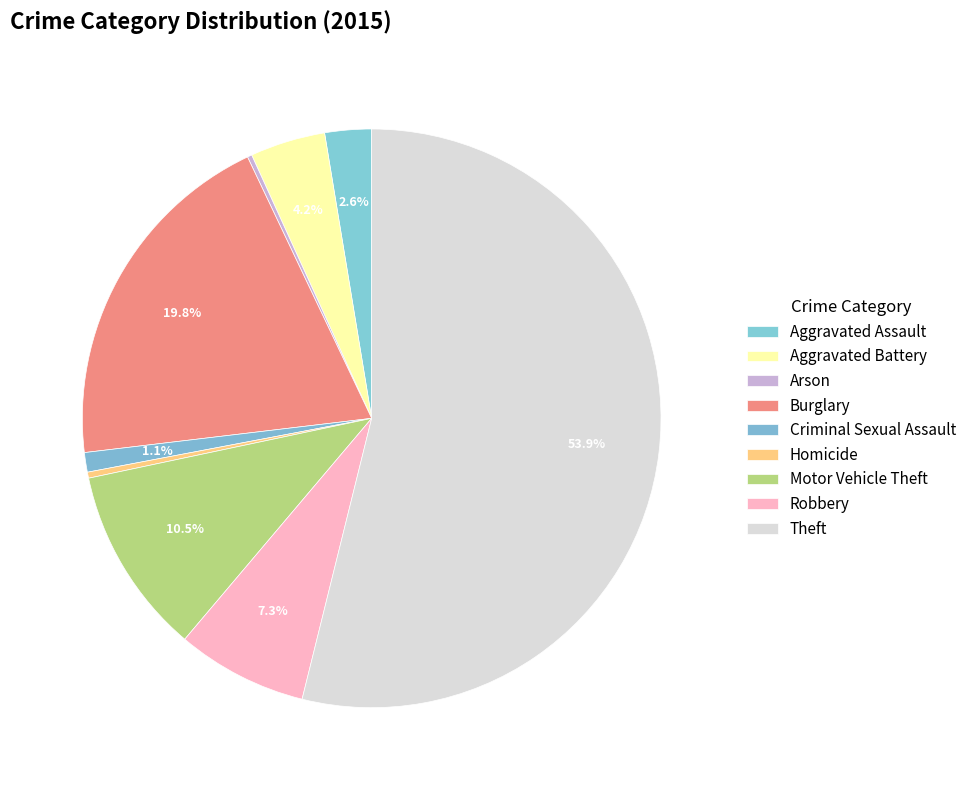

Combined, what portion of the pie is Robbery and Arson?

7.6%